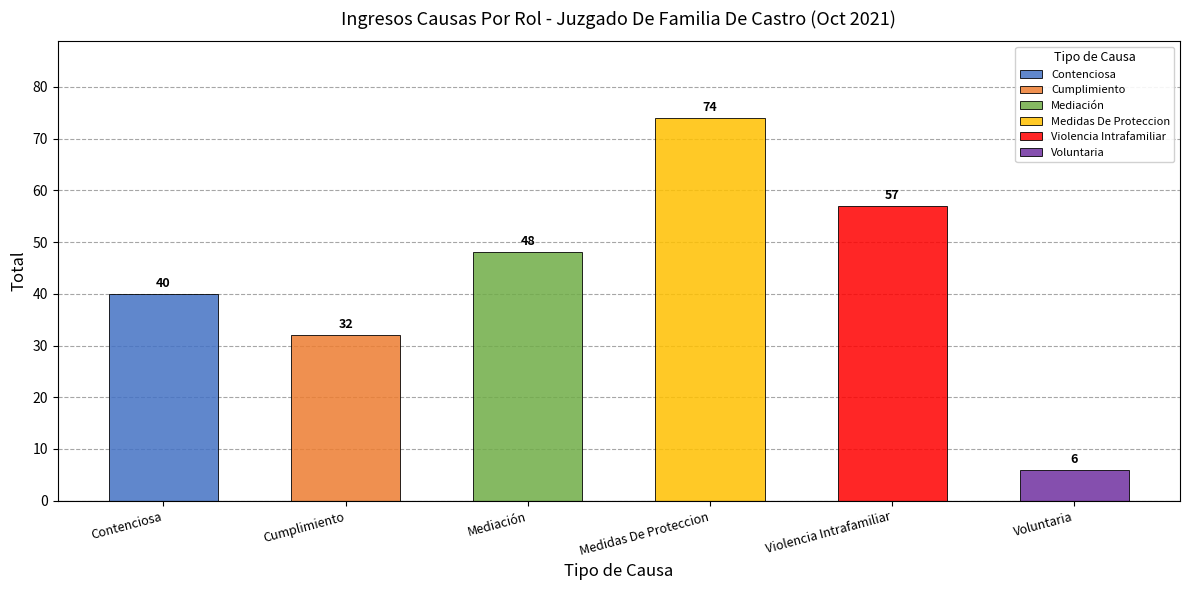

The value at Voluntaria is 11. True or false?

False